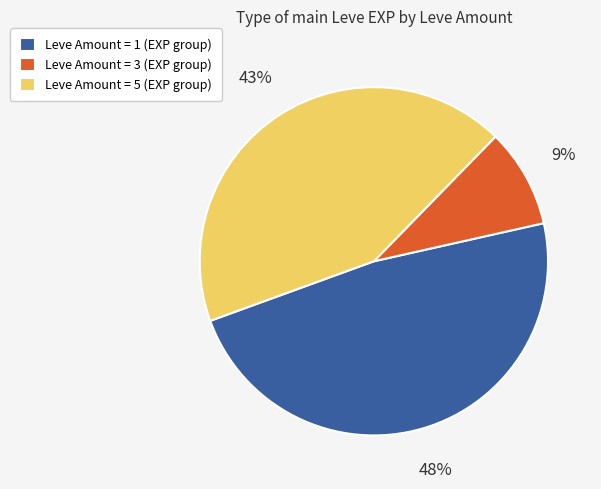

Is it true that Leve Amount = 1 (EXP group) is 41% of the pie?

False